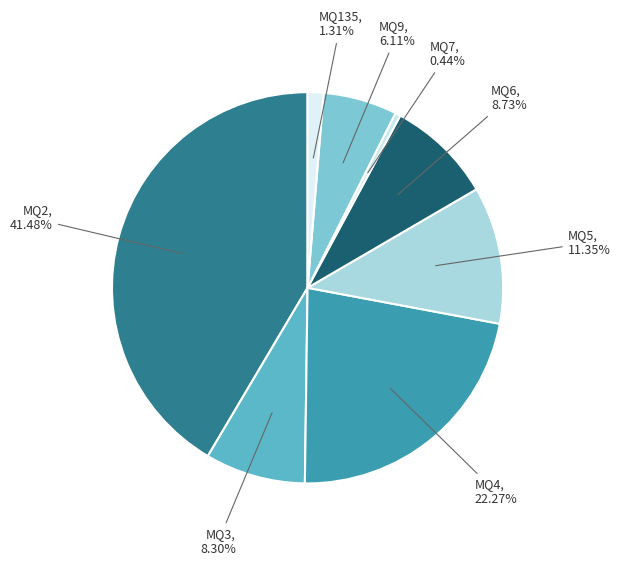

To the nearest percent, what percentage of the pie is MQ5?

11%